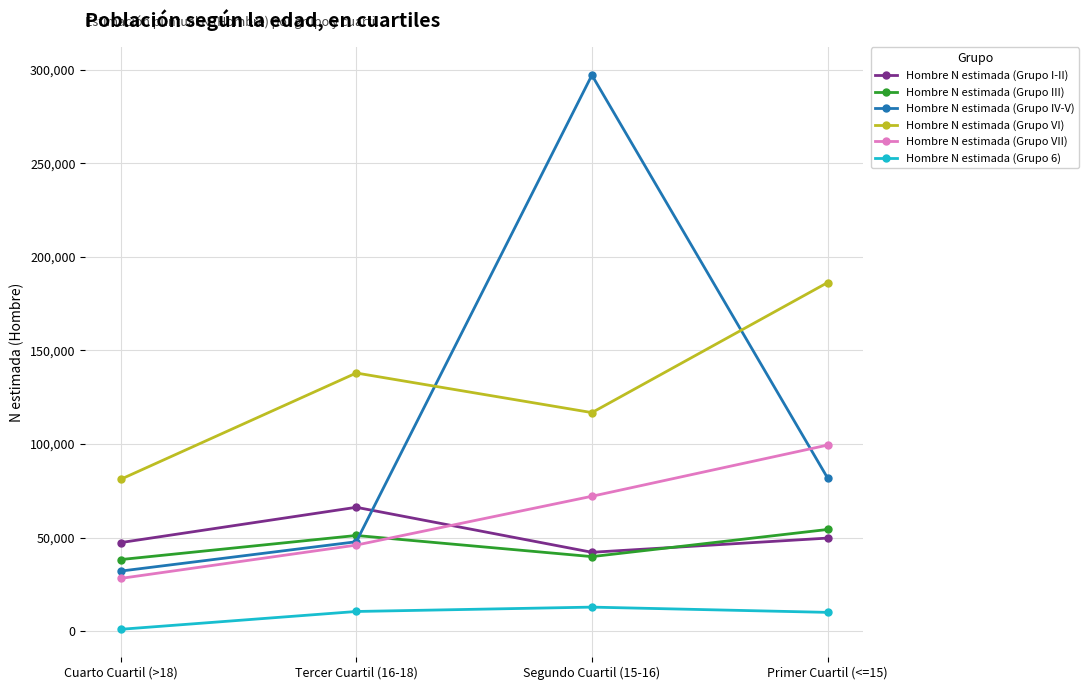

What is the smallest value displayed?

995